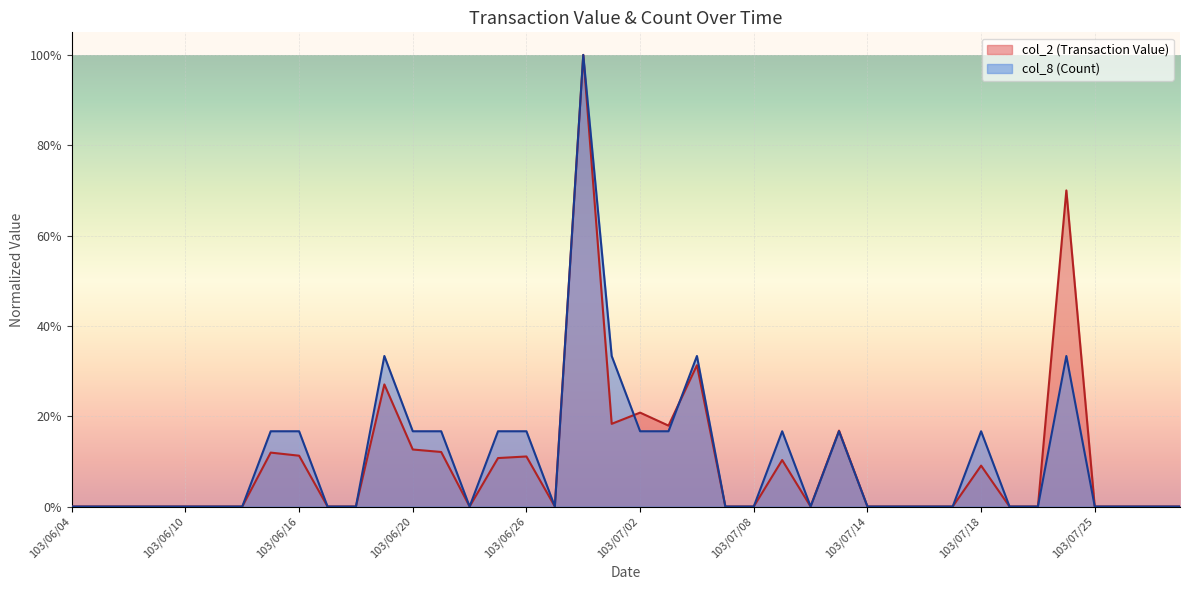

How many categories are shown in the chart?

40